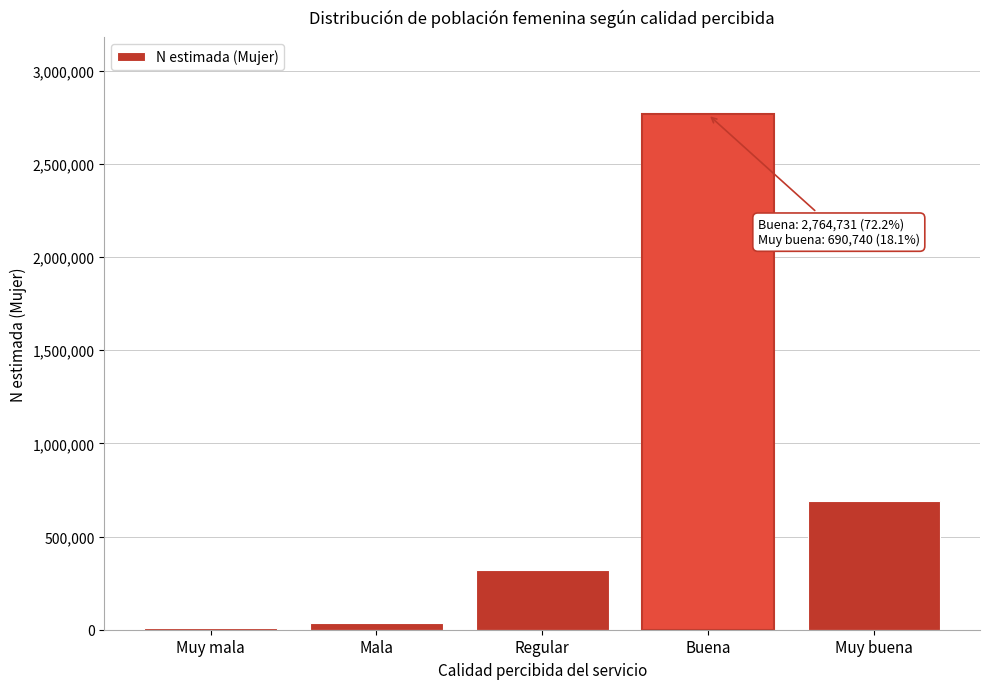

Reading right to left, what are all the values shown in this chart?

690740	2764731	321751	37948	11458